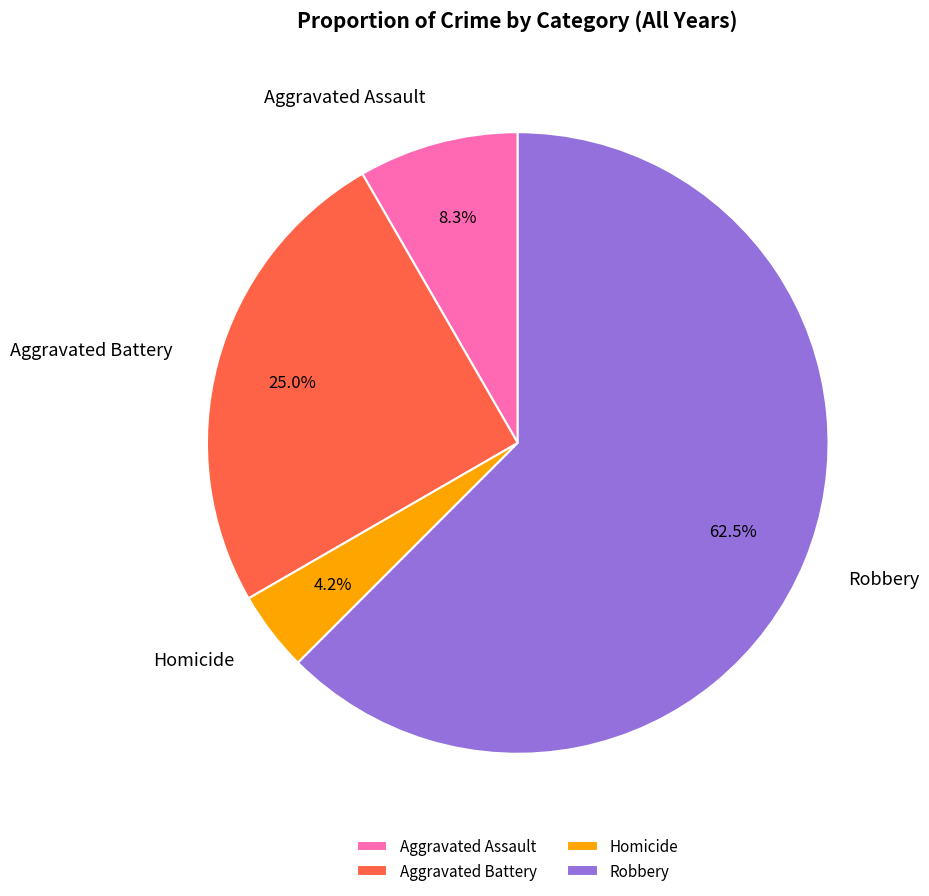

Which has a higher value, Homicide or Robbery?

Robbery